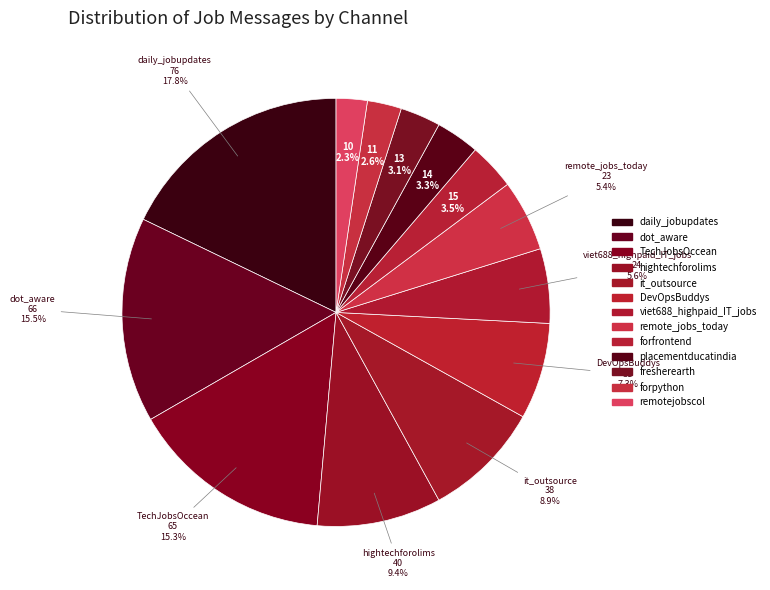

What percentage is NOT represented by hightechforolims?

90.6%